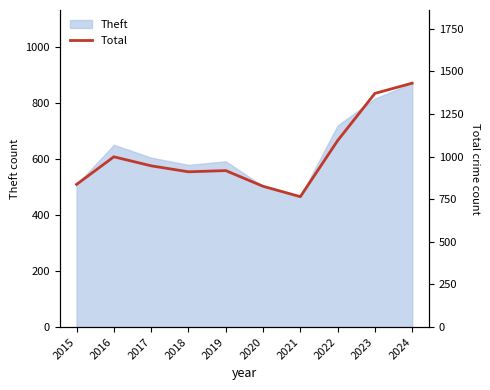

List the labels in order of value, largest first.

2024, 2023, 2022, 2016, 2017, 2019, 2018, 2015, 2020, 2021